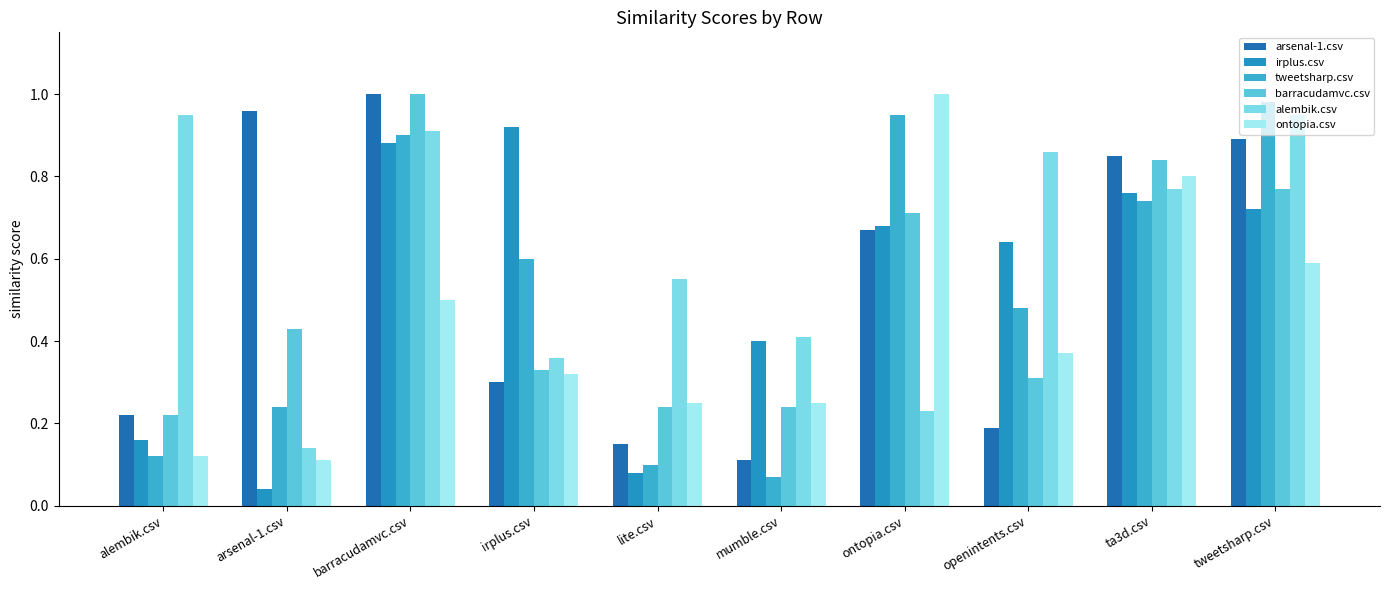

What is the label of the 7th bar from the left?

ontopia.csv